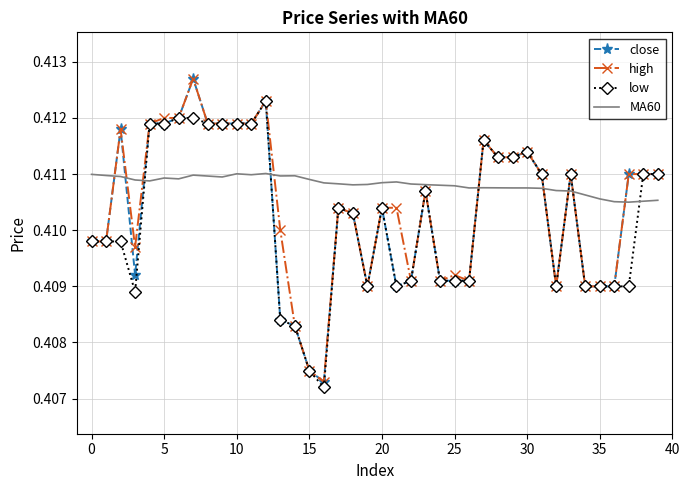

Which series has the largest total across all categories?

MA60